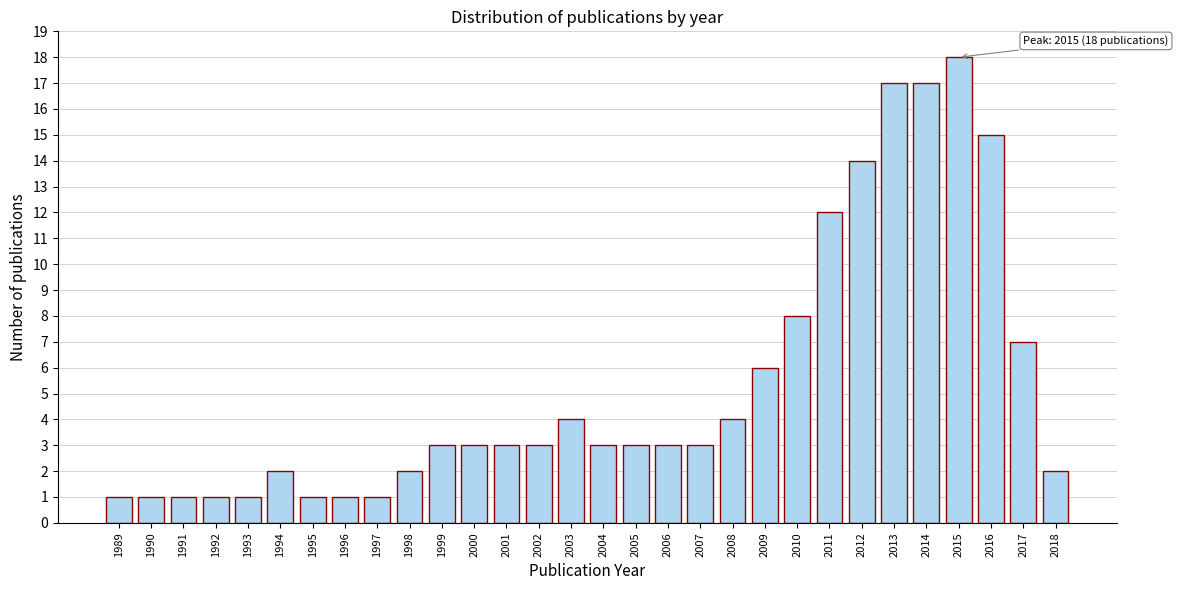

Reading right to left, extract all data points from this chart.

2	7	15	18	17	17	14	12	8	6	4	3	3	3	3	4	3	3	3	3	2	1	1	1	2	1	1	1	1	1